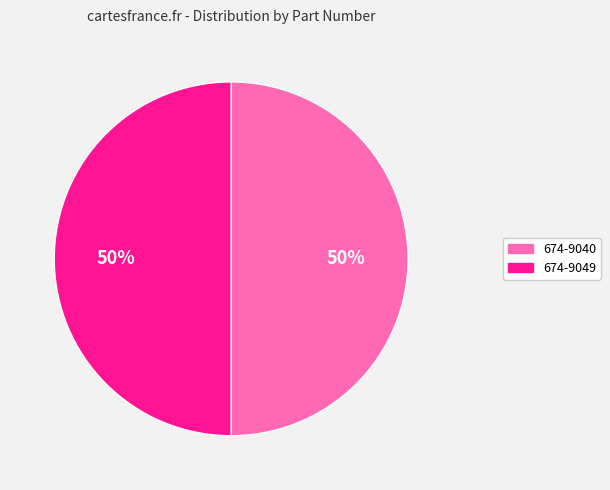

Is the sum of 674-9049 and 674-9040 greater than half?

Yes